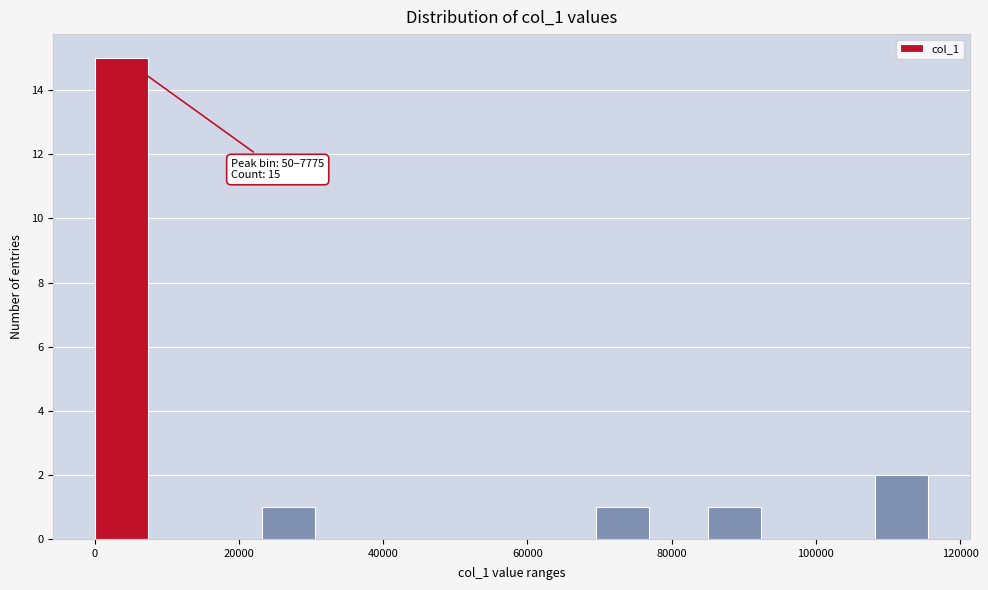

Read against the x-axis, roughly where is the centre of the tallest bar?

4000